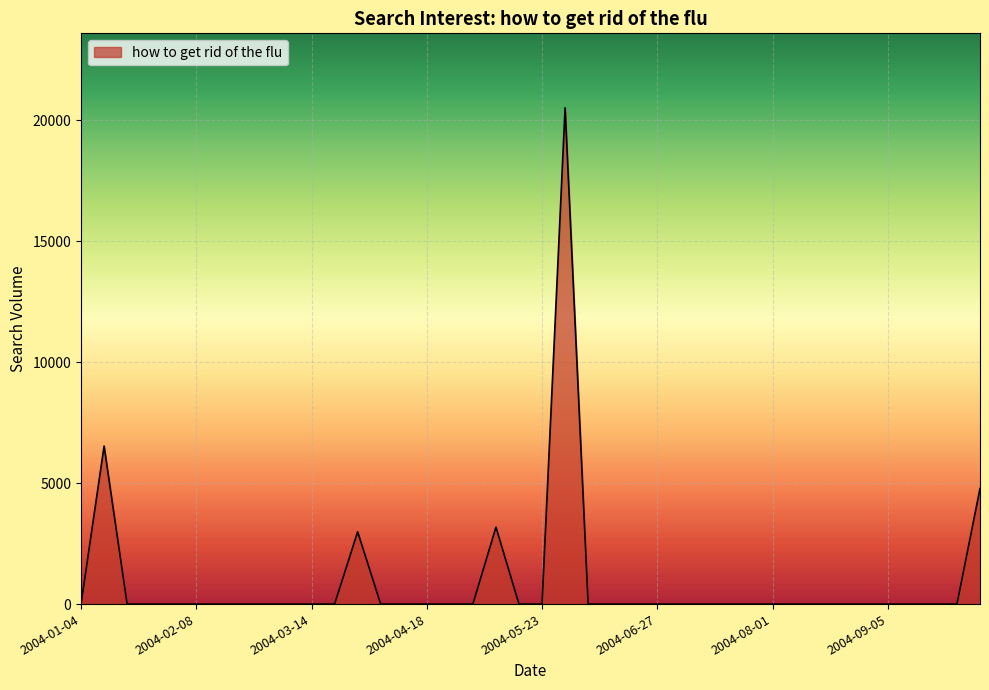

What is the average value?

949.9